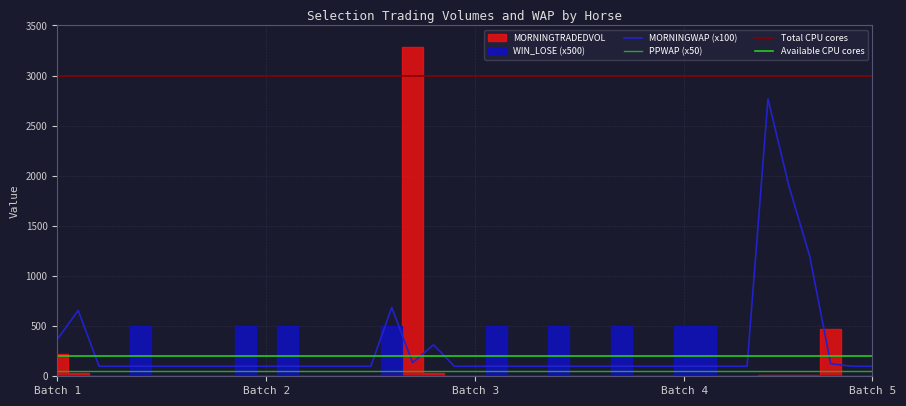

What is the highest value of the MORNINGWAP series?

27.7